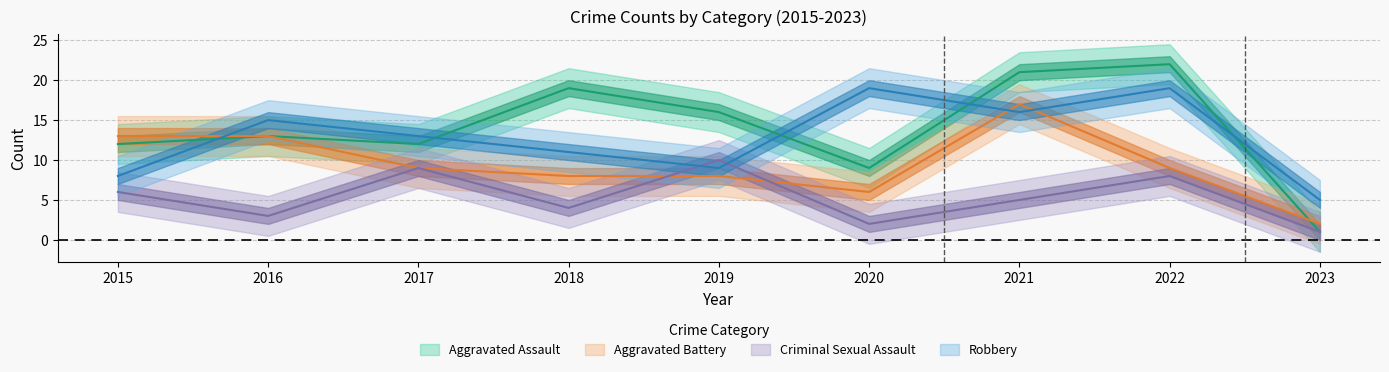

What is the value of the Aggravated Battery point at the 9th from the left?

2